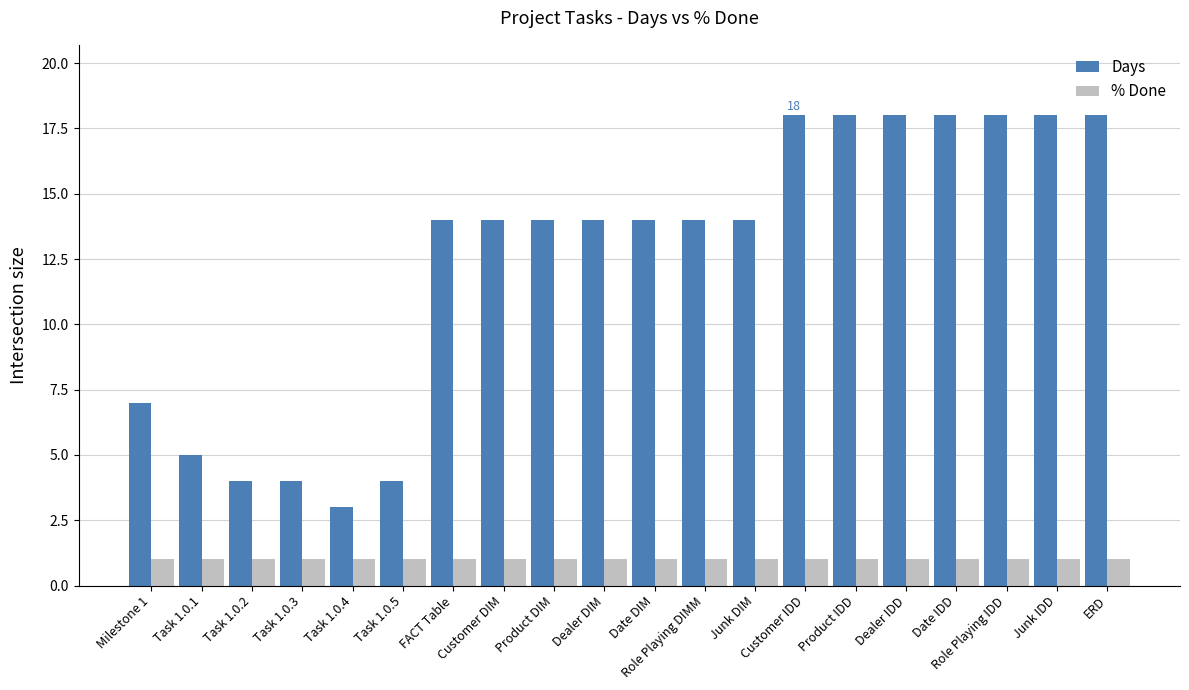

Count the number of data series in this chart.

2